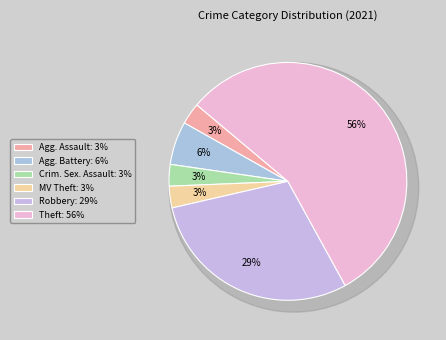

The Criminal Sexual Assault slice represents 3% of the pie. True or false?

True